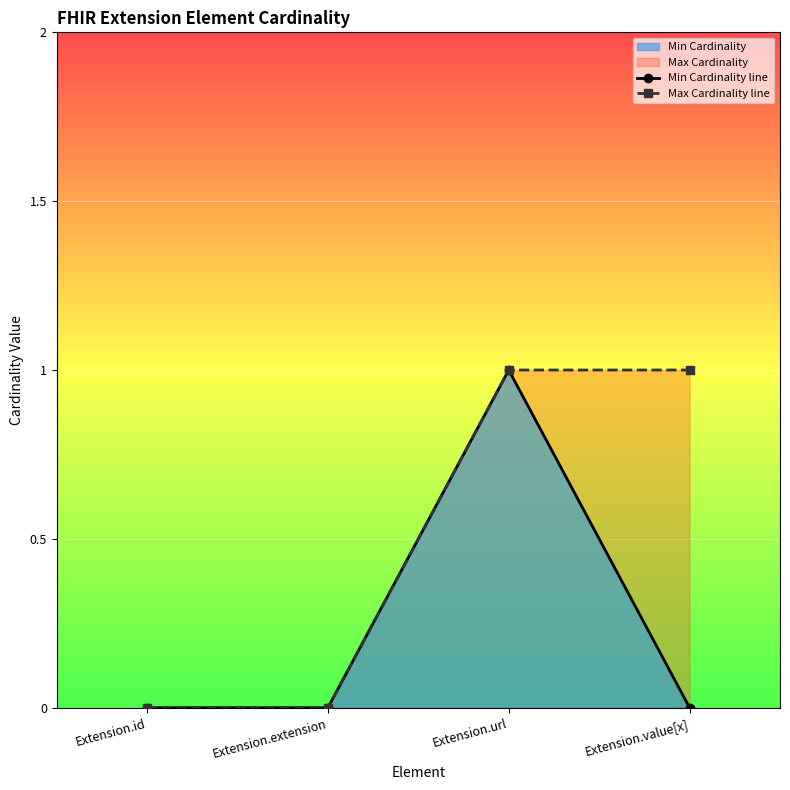

At Extension.value[x], list the series in order from largest to smallest.

Max Cardinality line, Min Cardinality line